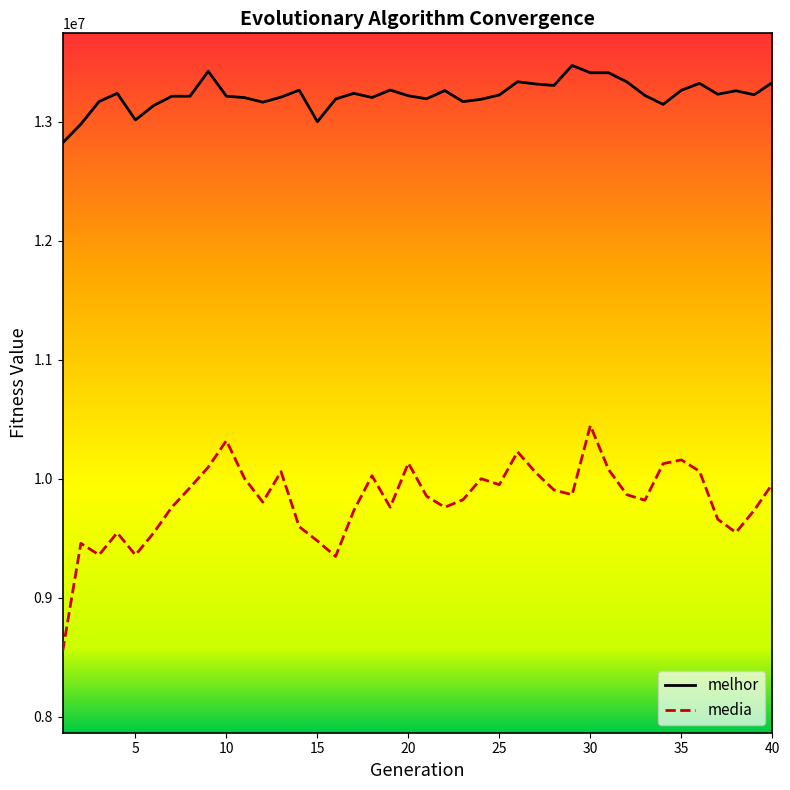

What is the greatest value displayed?

13474183.0